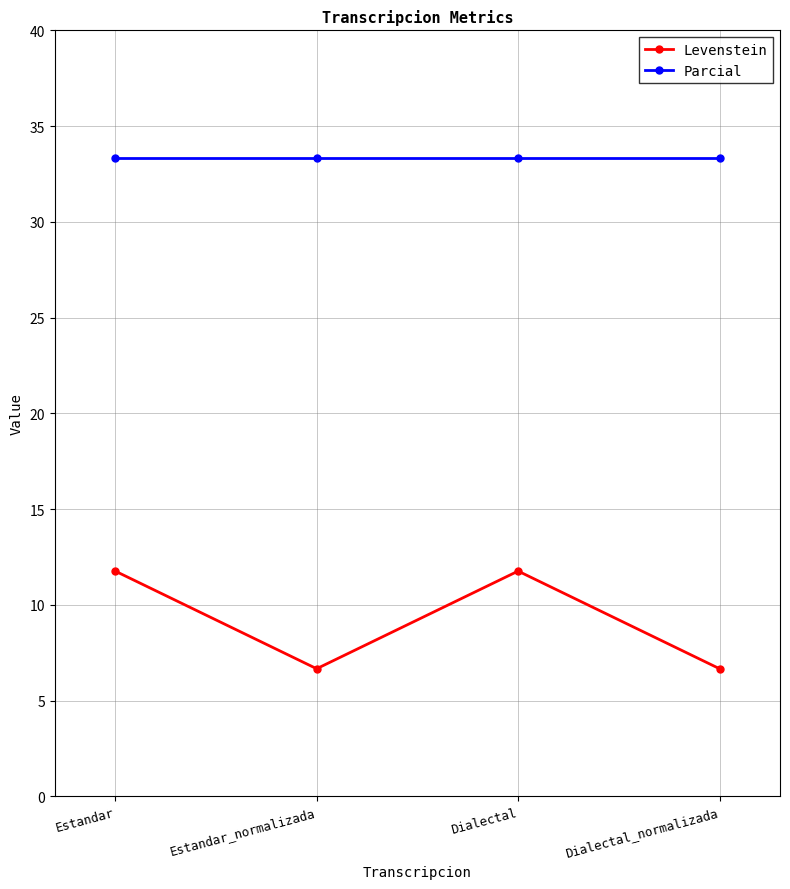

What is the sum of all Parcial values?

133.3